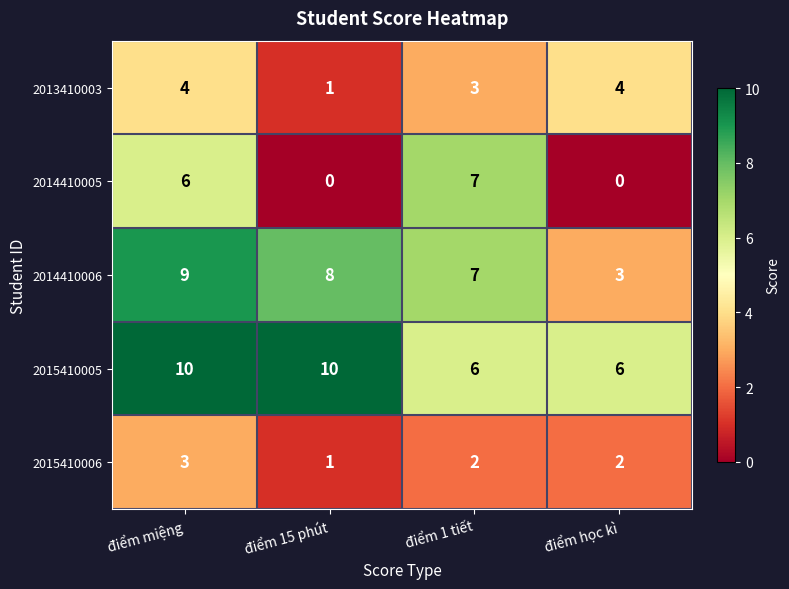

The value of 2014410005 at điểm 15 phút is 3. True or false?

False